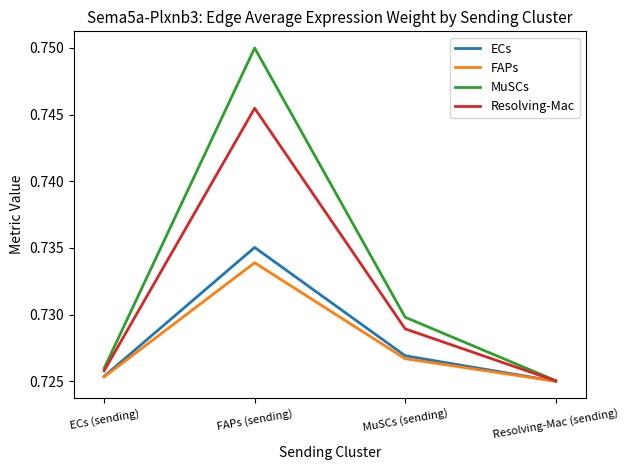

What position from the right is MuSCs (sending)?

2